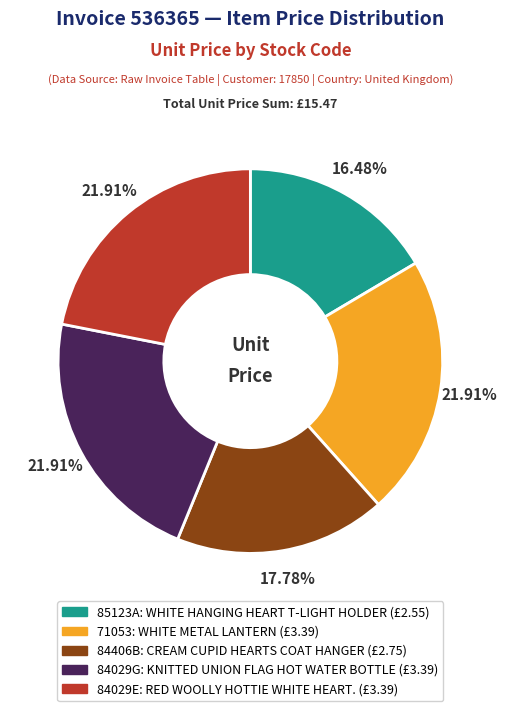

How many slices are in this pie chart?

5